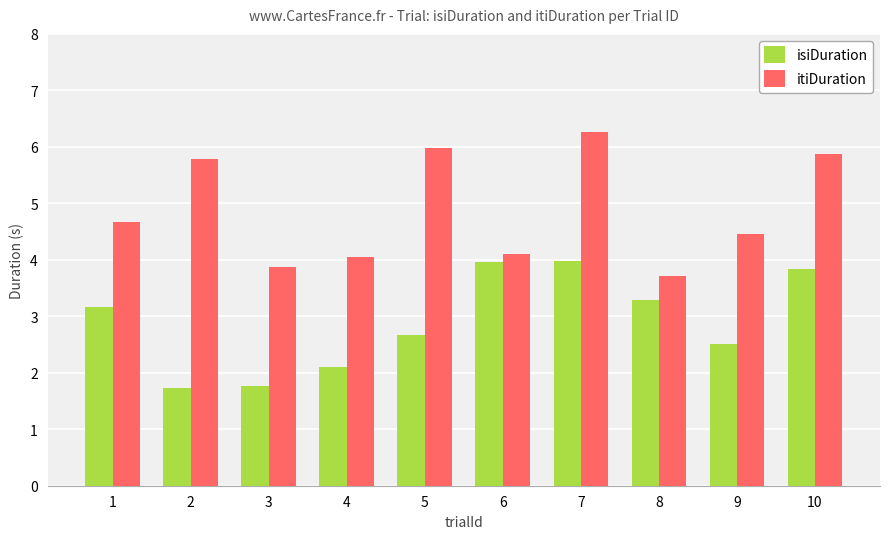

Rank the series by their average value, from highest to lowest.

itiDuration, isiDuration